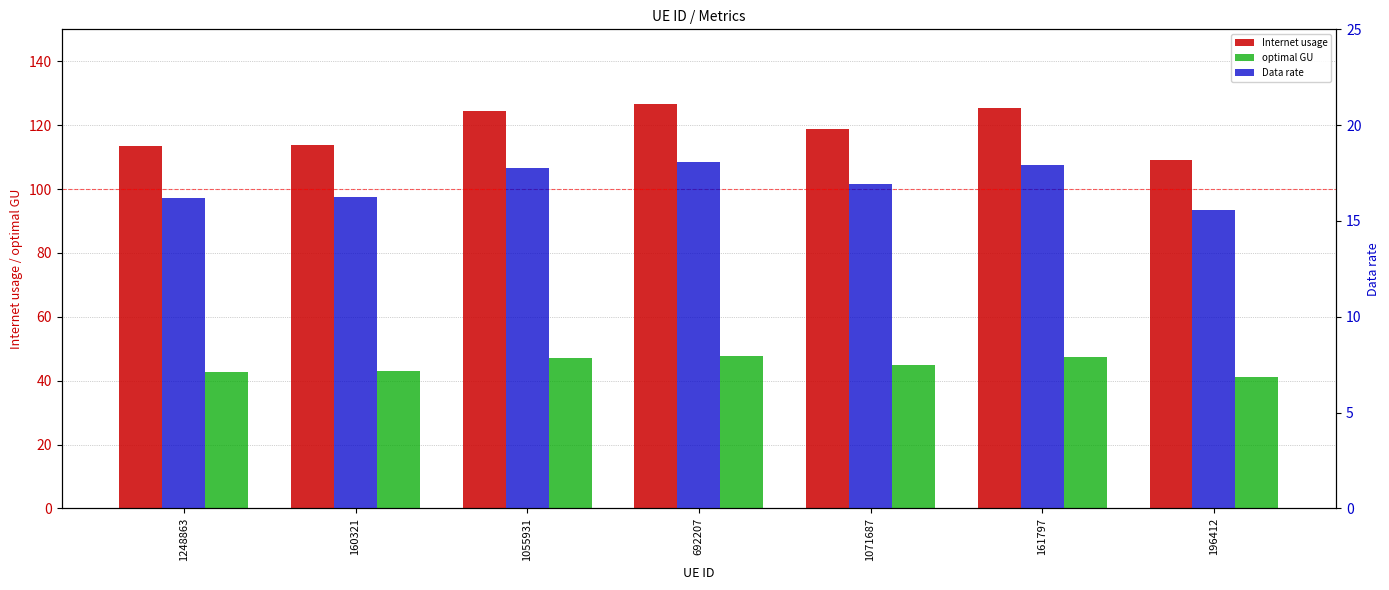

Are the bars horizontal?

No